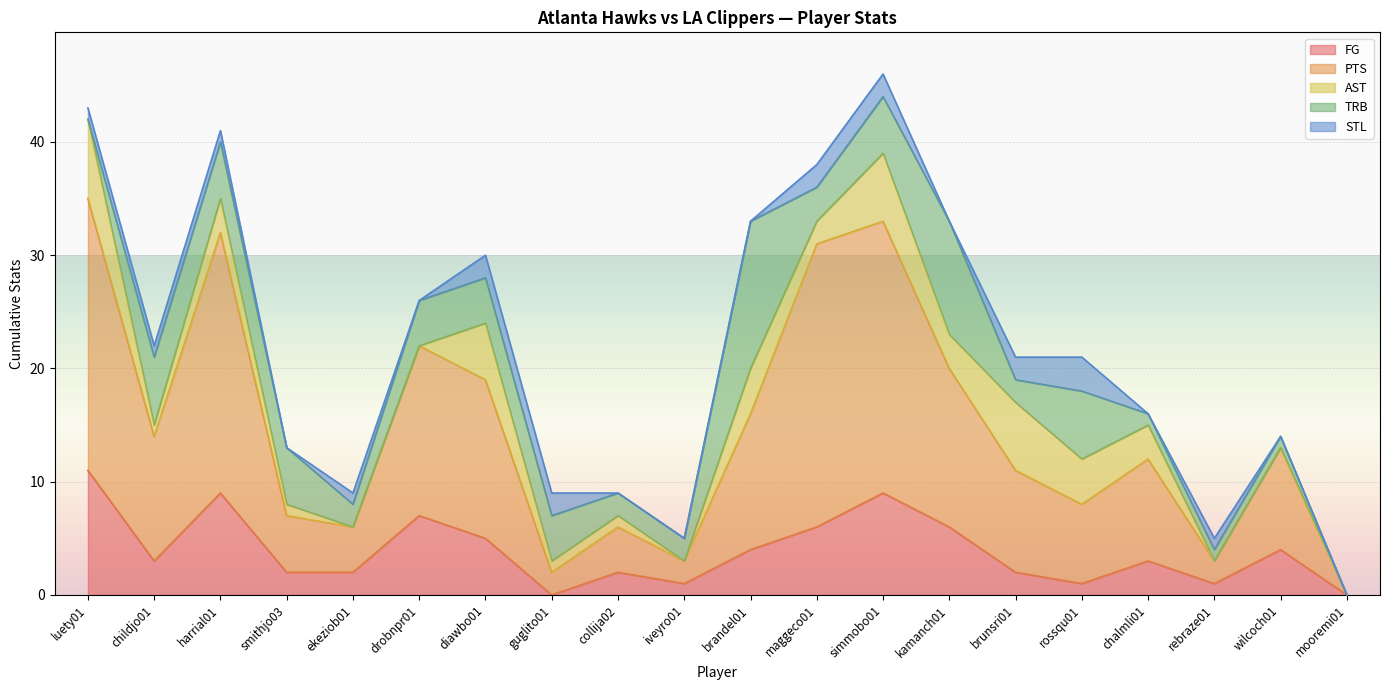

Which series has the widest spread of values?

PTS